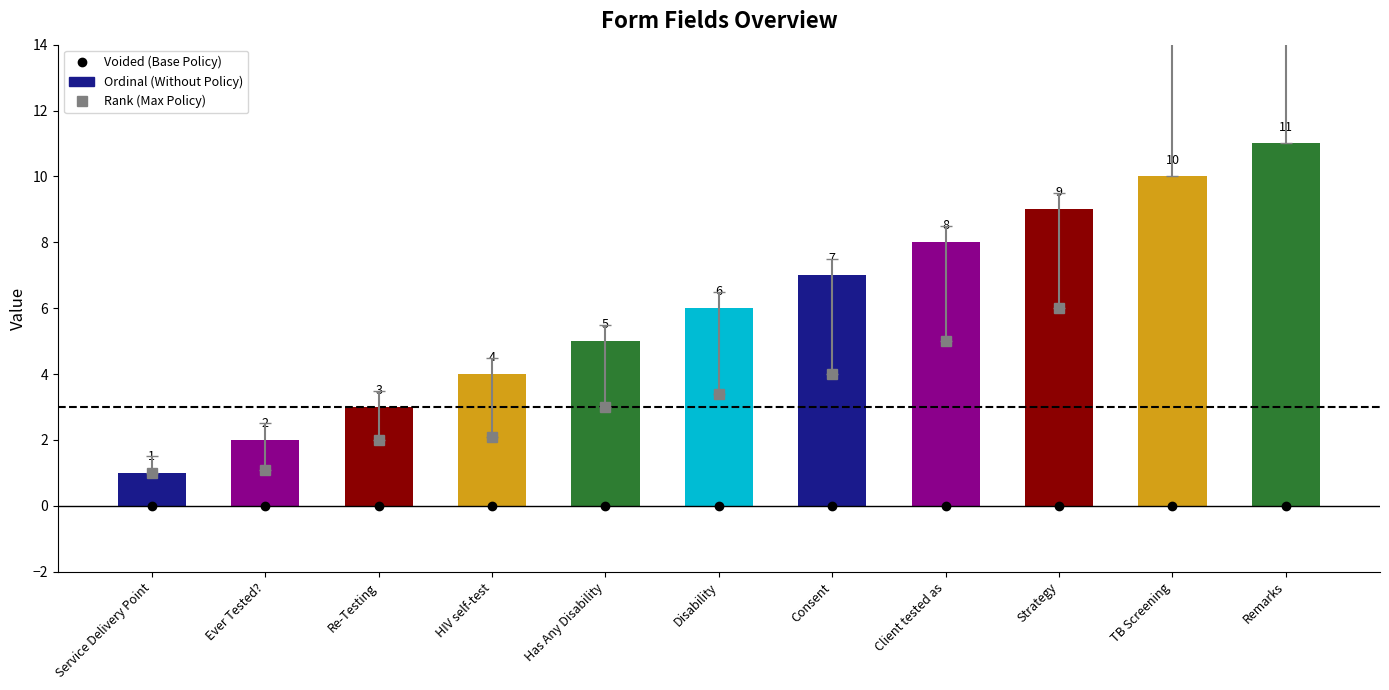

What is the label of the 10th bar from the right?

Ever Tested?